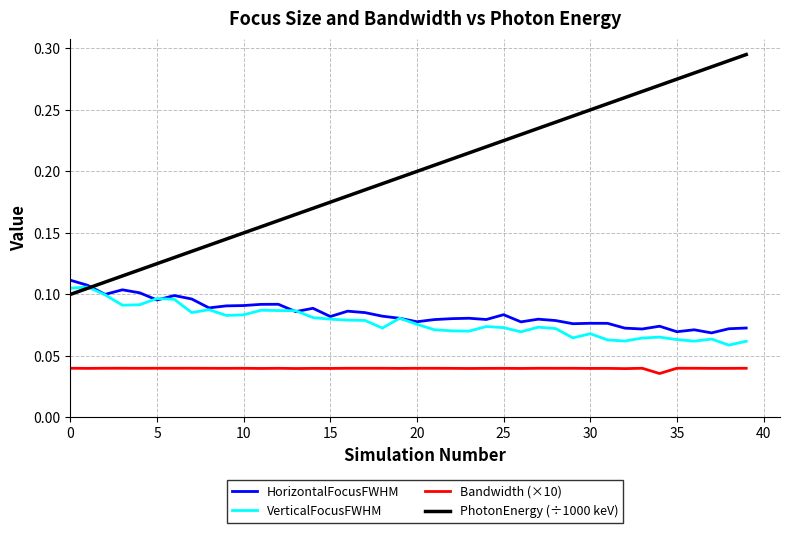

Which series has the widest spread of values?

PhotonEnergy (÷1000 keV)